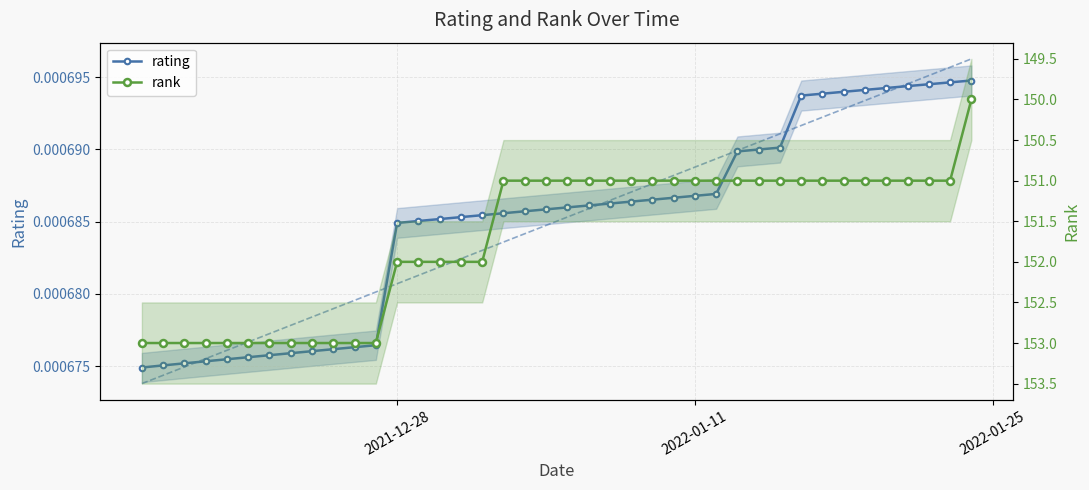

Reading right to left, transcribe all the data shown in this chart.

rating: 0.0	0.0	0.0	0.0	0.0	0.0	0.0	0.0	0.0	0.0	0.0	0.0	0.0	0.0	0.0	0.0	0.0	0.0	0.0	0.0	0.0	0.0	0.0	0.0	0.0	0.0	0.0	0.0	0.0	0.0	0.0	0.0	0.0	0.0	0.0	0.0	0.0	0.0	0.0	0.0
rank: 150.0	151.0	151.0	151.0	151.0	151.0	151.0	151.0	151.0	151.0	151.0	151.0	151.0	151.0	151.0	151.0	151.0	151.0	151.0	151.0	151.0	151.0	151.0	152.0	152.0	152.0	152.0	152.0	153.0	153.0	153.0	153.0	153.0	153.0	153.0	153.0	153.0	153.0	153.0	153.0